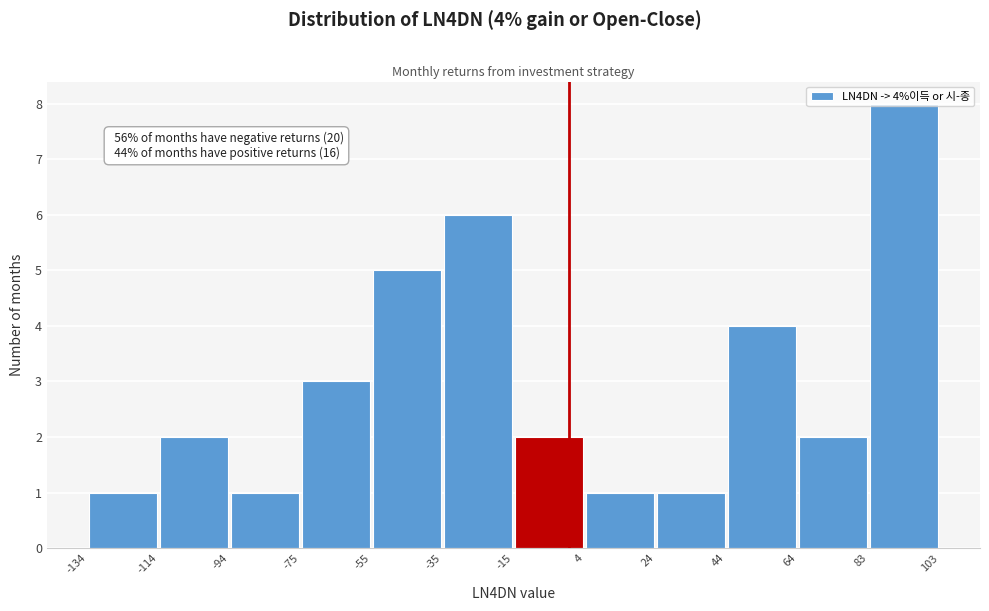

Over which range of the x-axis is the bar tallest?

83 to 103